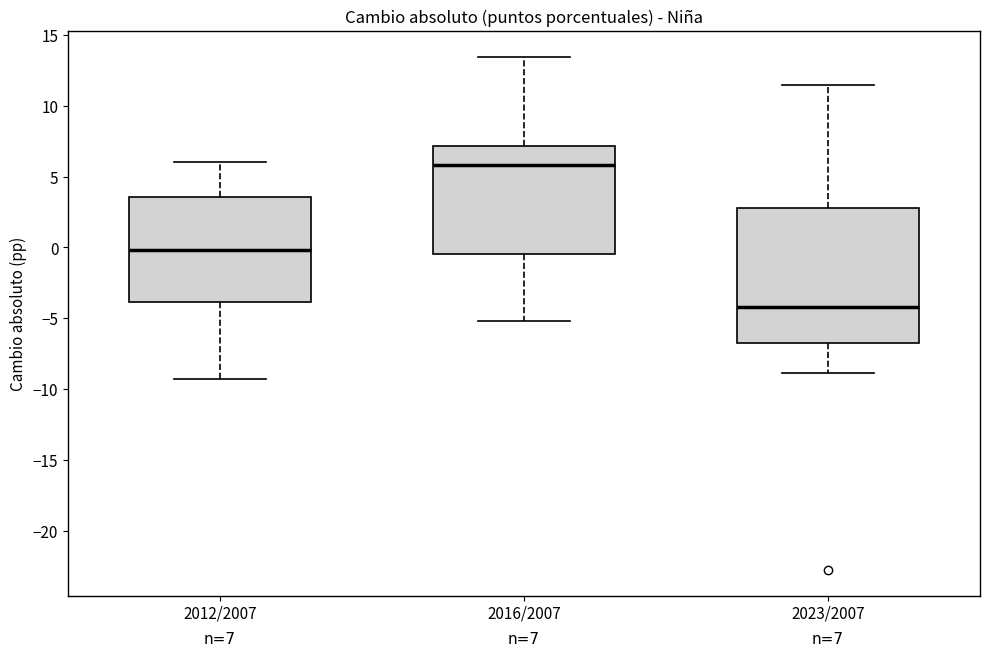

Which box has the highest median line?

2016/2007